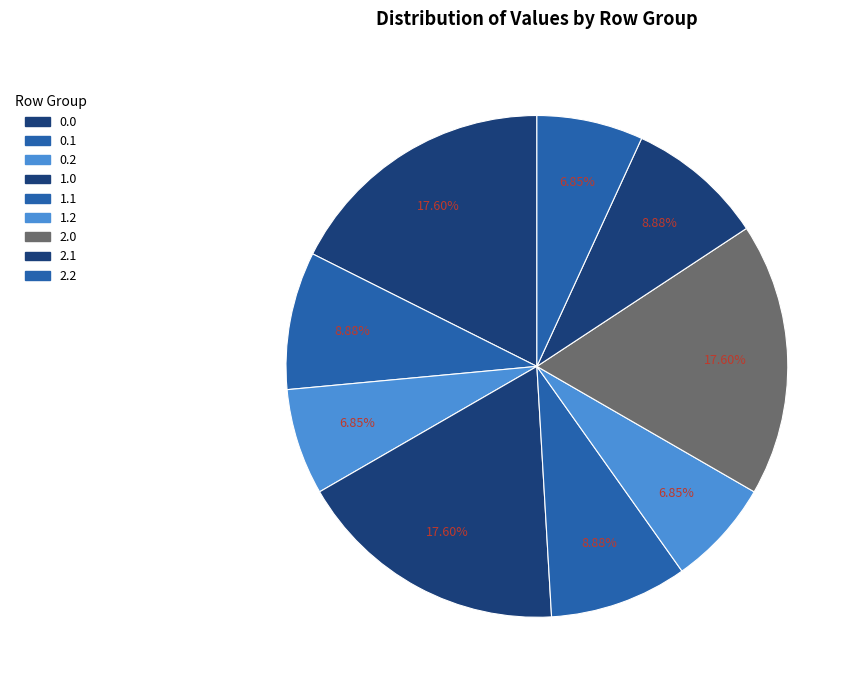

How many segments does this pie chart have?

9